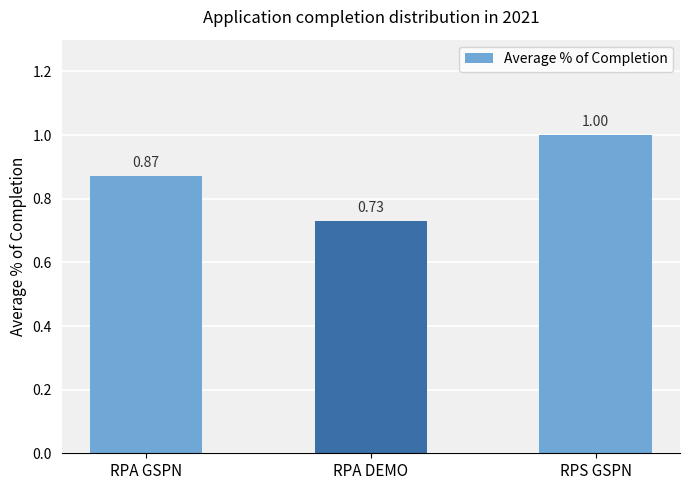

Rank the categories by value from lowest to highest.

RPA DEMO, RPA GSPN, RPS GSPN